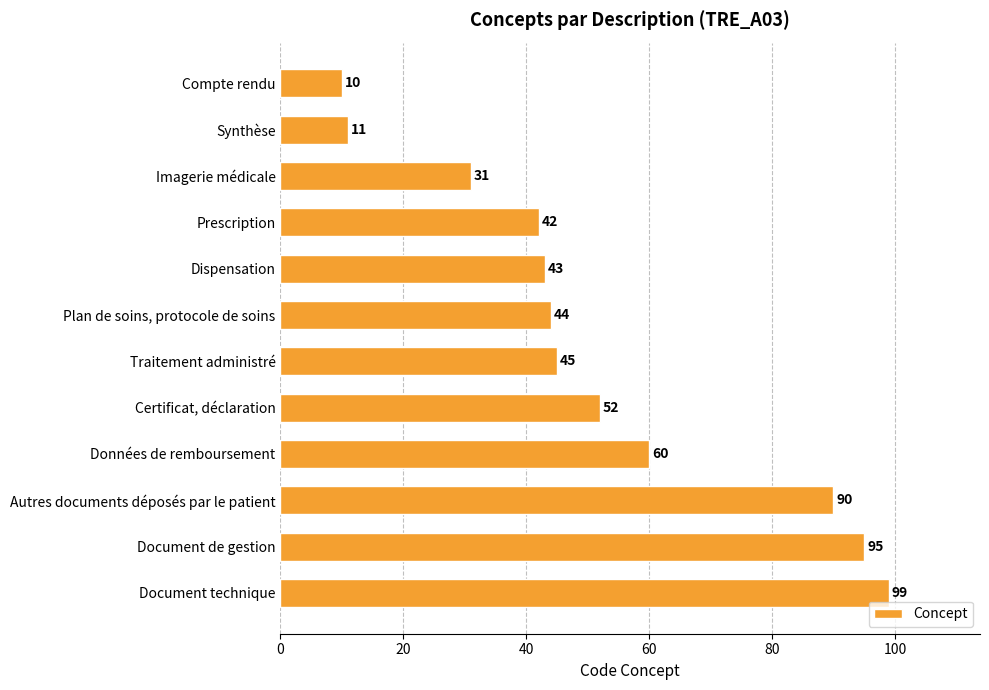

What is the value of the 6th bar from the top?

44